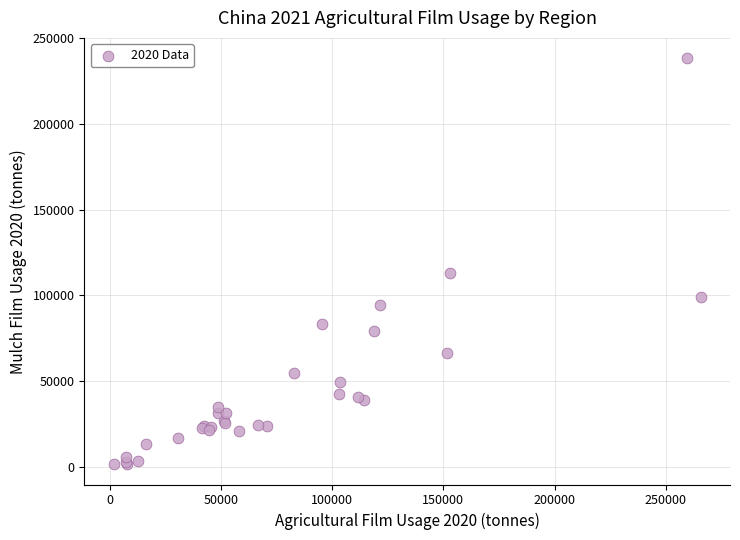

What Y value in the scatter plot is closest to 120006?

112954